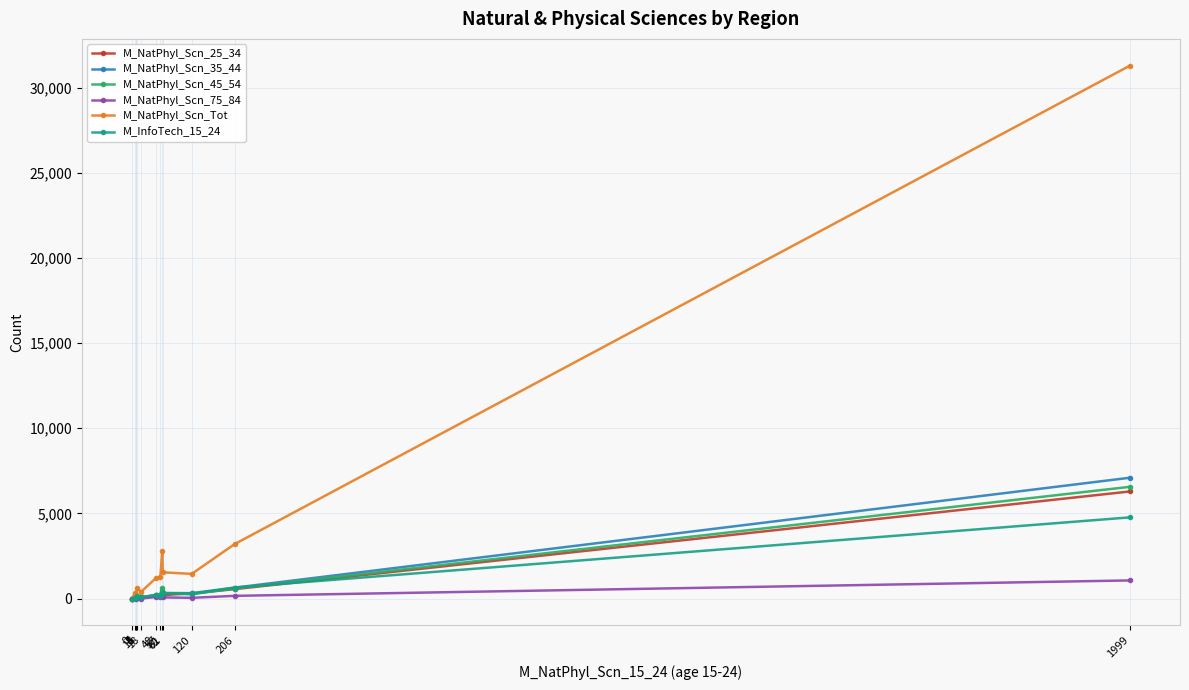

How many lines are shown in the chart?

6